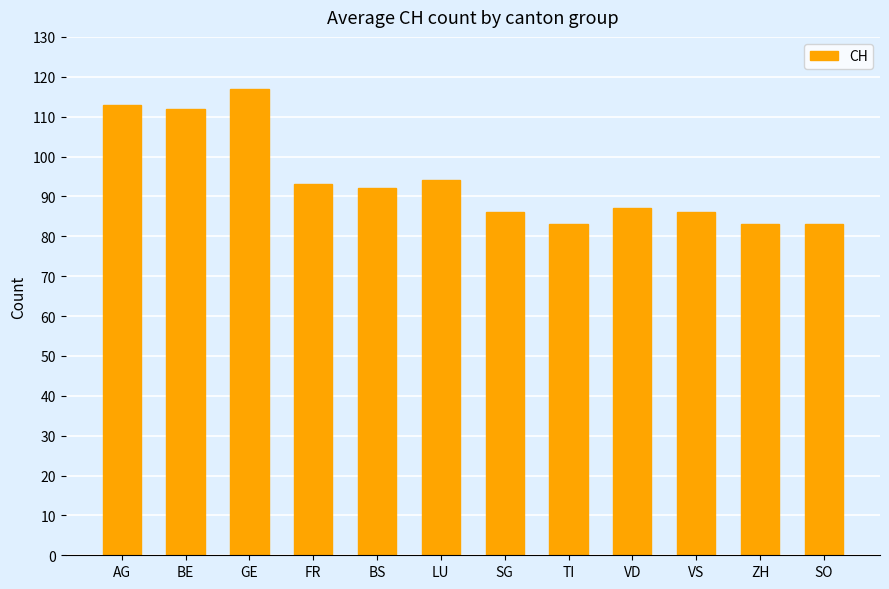

What is the change in value from GE to ZH?

-34